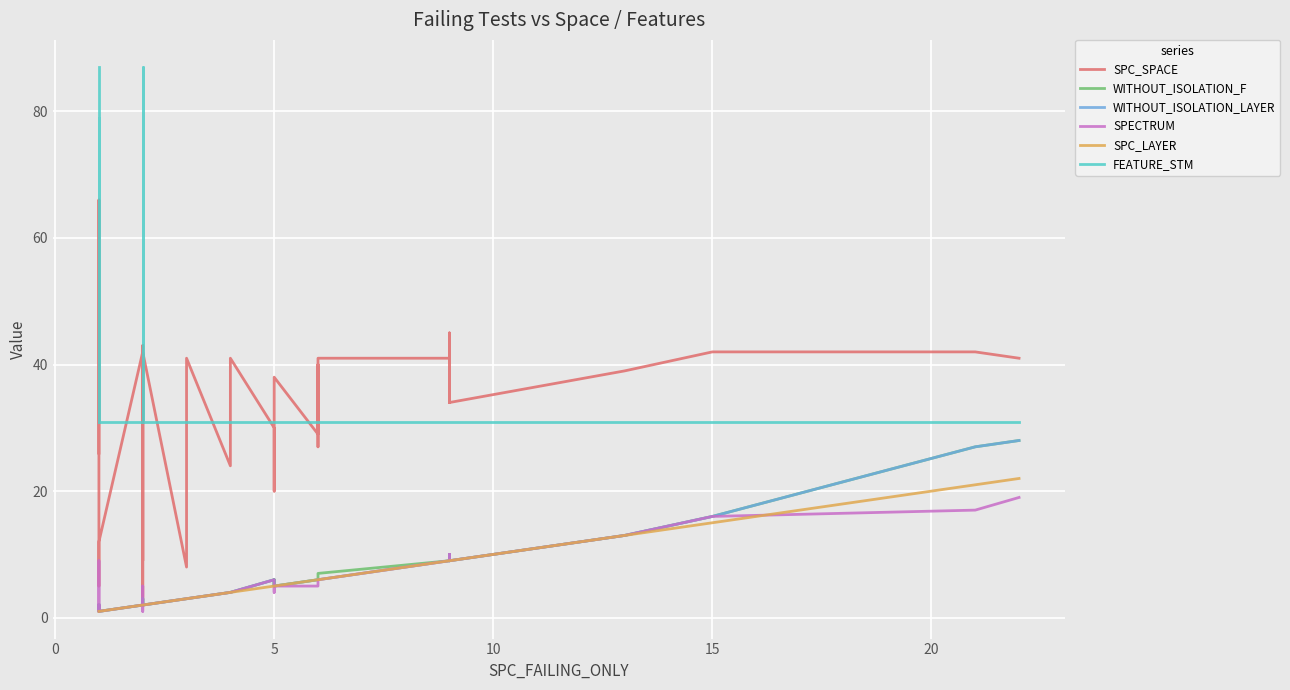

What is the value of the WITHOUT_ISOLATION_LAYER point at the 33rd from the left?

9